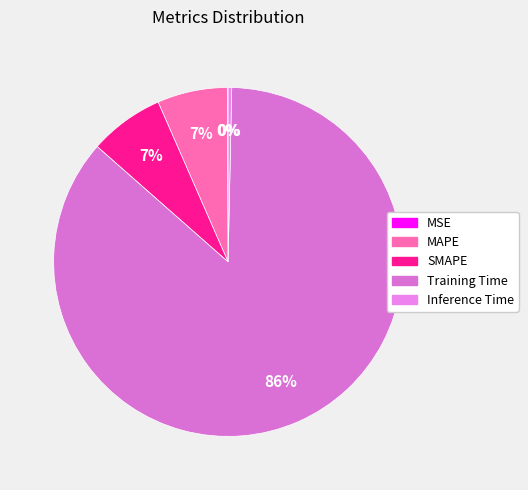

Count the number of slices in the pie.

5